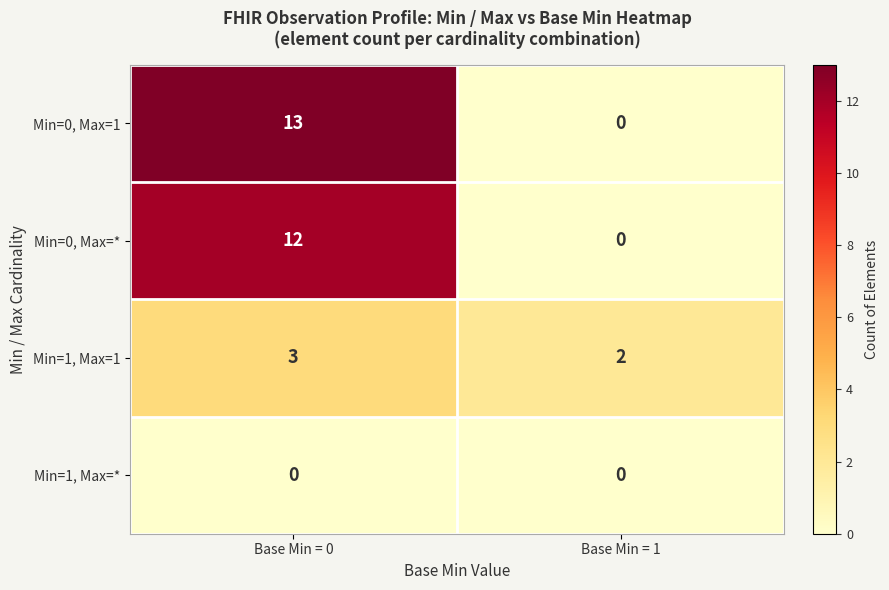

Which category has the highest value across all series?

Base Min = 0